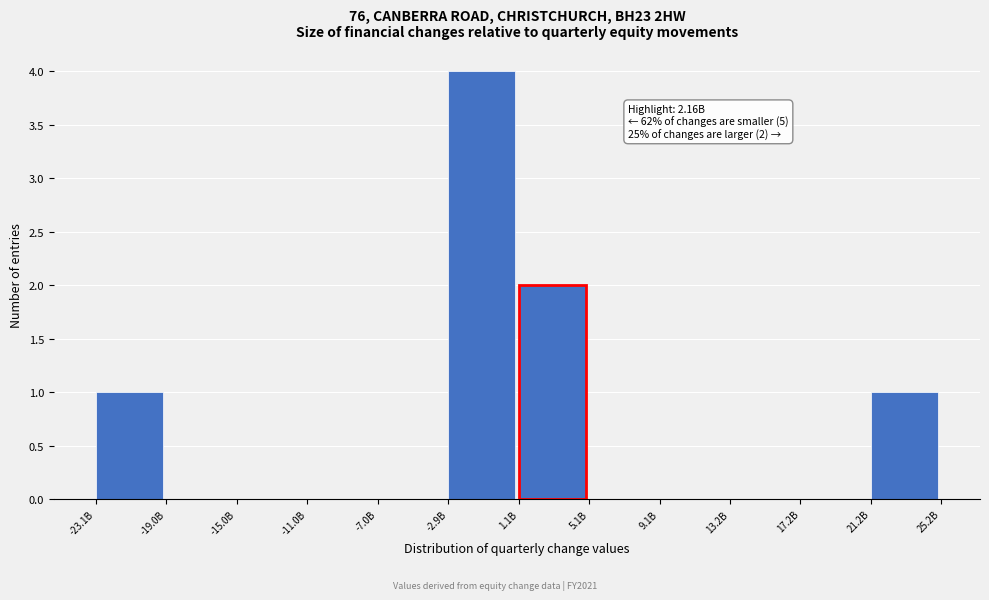

Reading right to left, transcribe all the data shown in this chart.

21.2B=1	17.2B=0	13.2B=0	9.1B=0	5.1B=0	1.1B=2	-2.9B=4	-7.0B=0	-11.0B=0	-15.0B=0	-19.0B=0	-23.1B=1